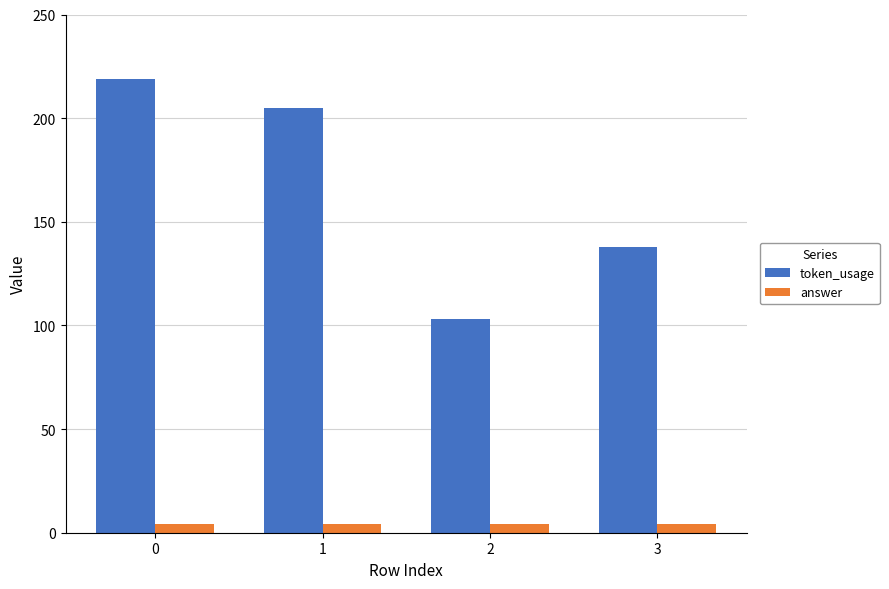

What is the minimum value shown in the chart?

4